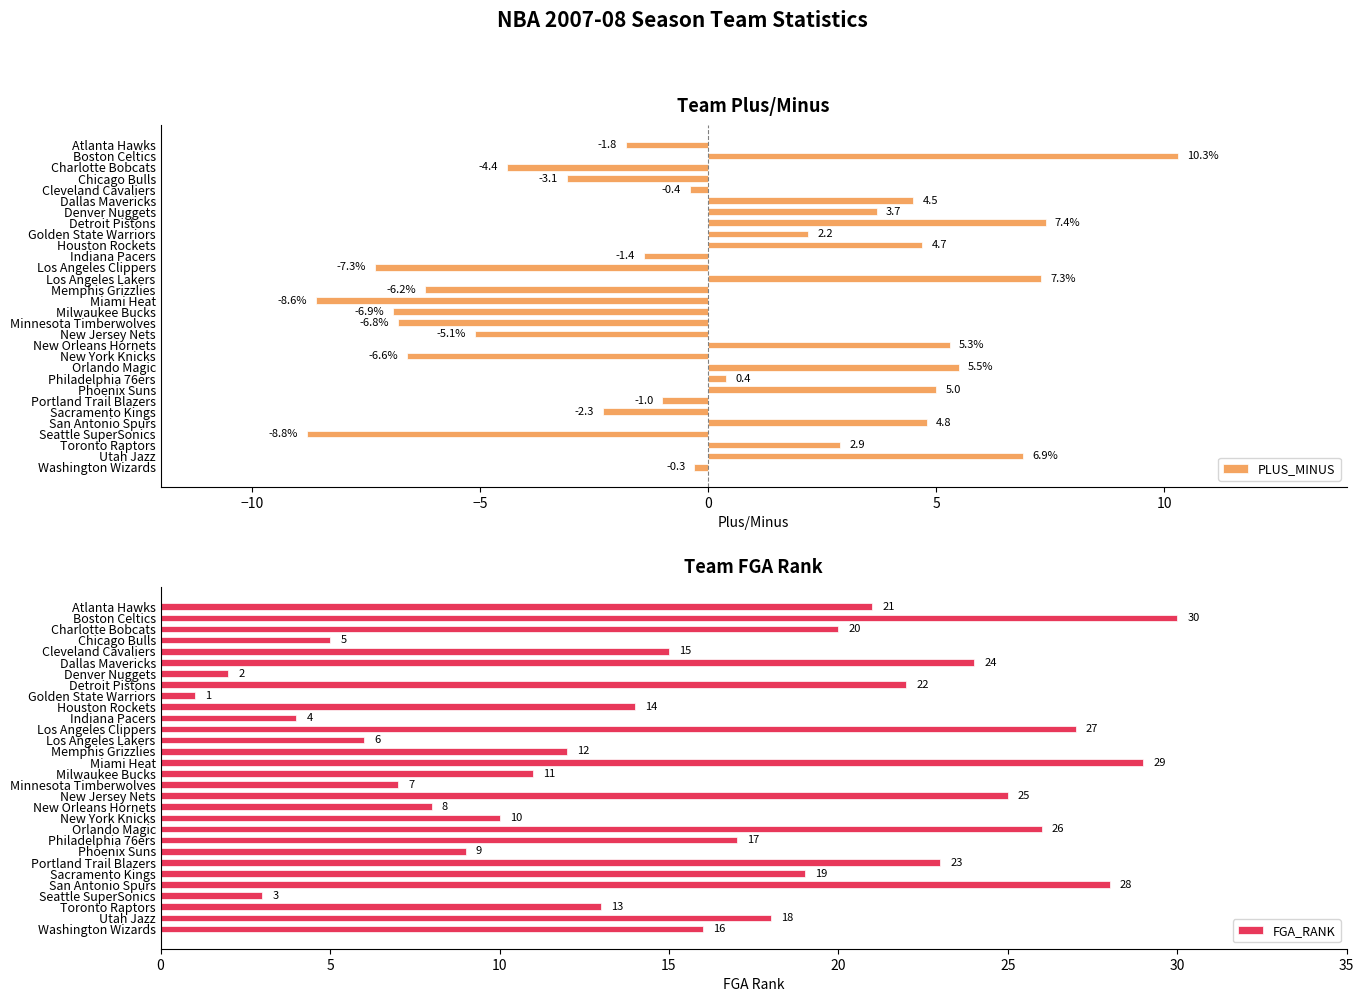

What are all the series names shown in the legend?

PLUS_MINUS, FGA_RANK